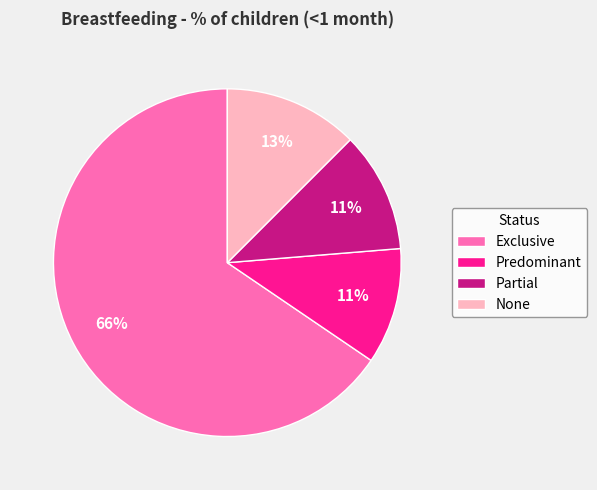

To the nearest percent, what is the difference between the largest and smallest slice percentages?

55%